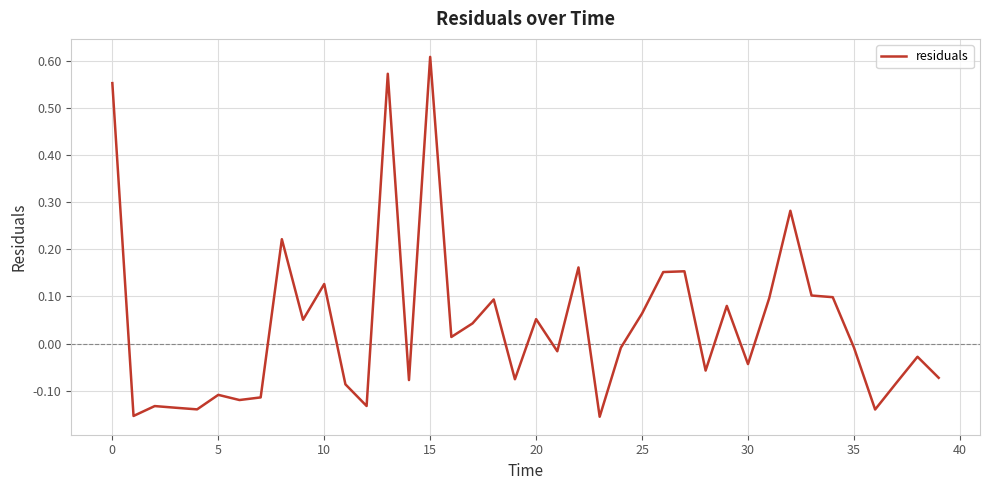

What is the difference between the maximum and minimum values?

0.8